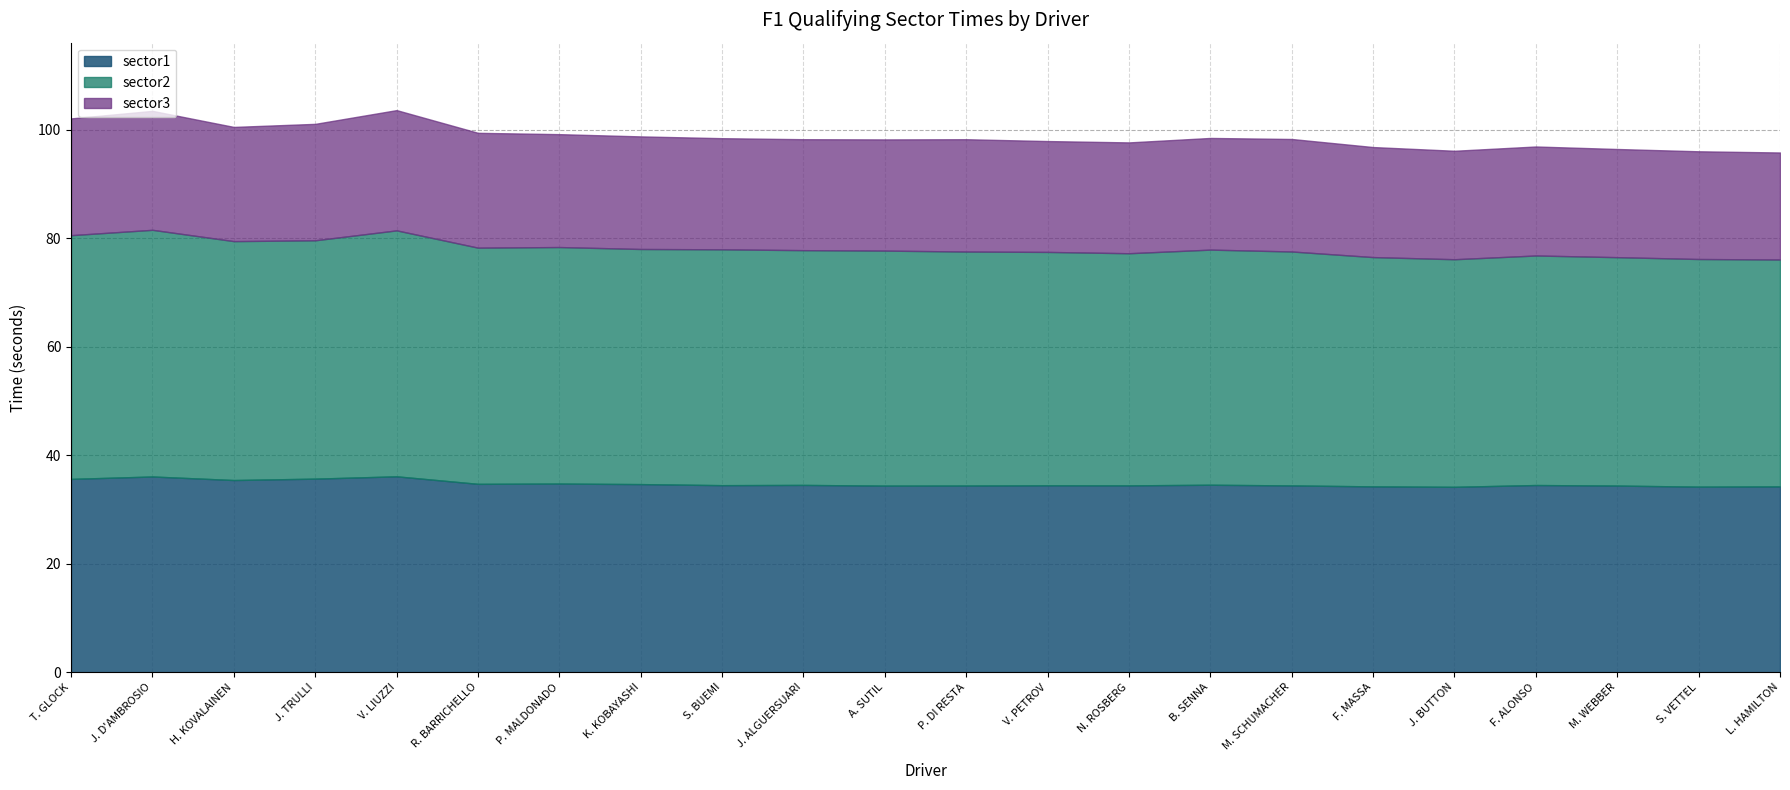

In sector2, how many points are higher than both neighbors (excluding endpoints)?

7